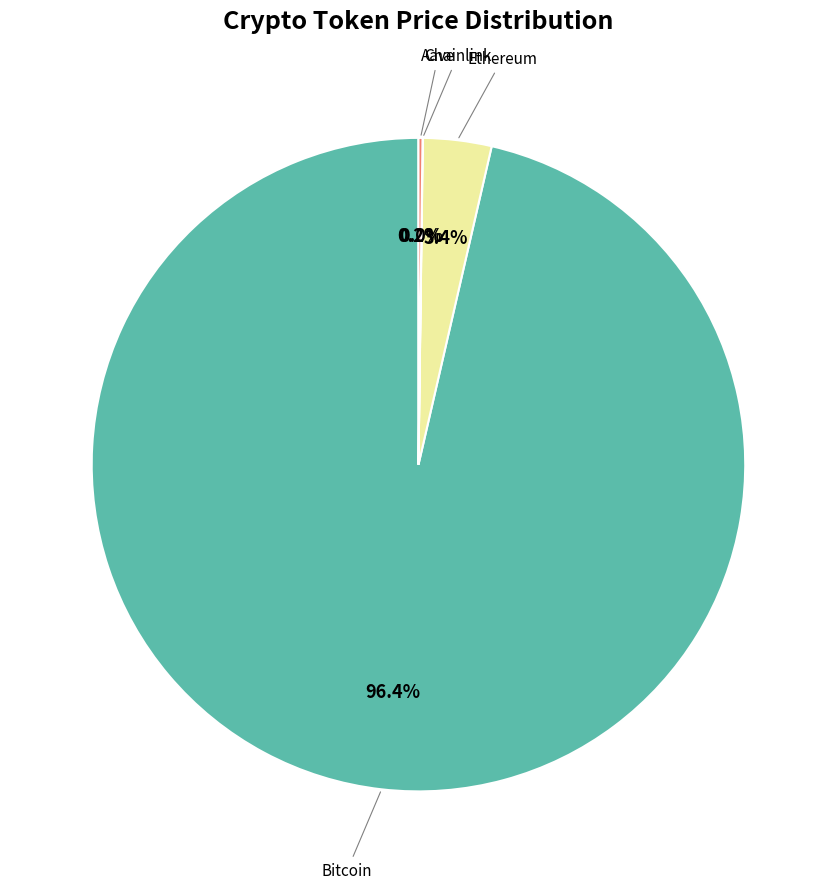

Is there any slice that represents more than half of the pie?

Yes